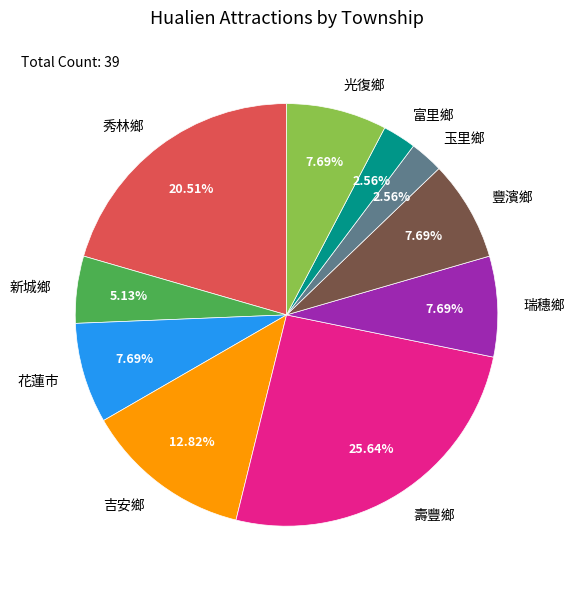

Combined, do 光復鄉 and 花蓮市 account for over 50%?

No